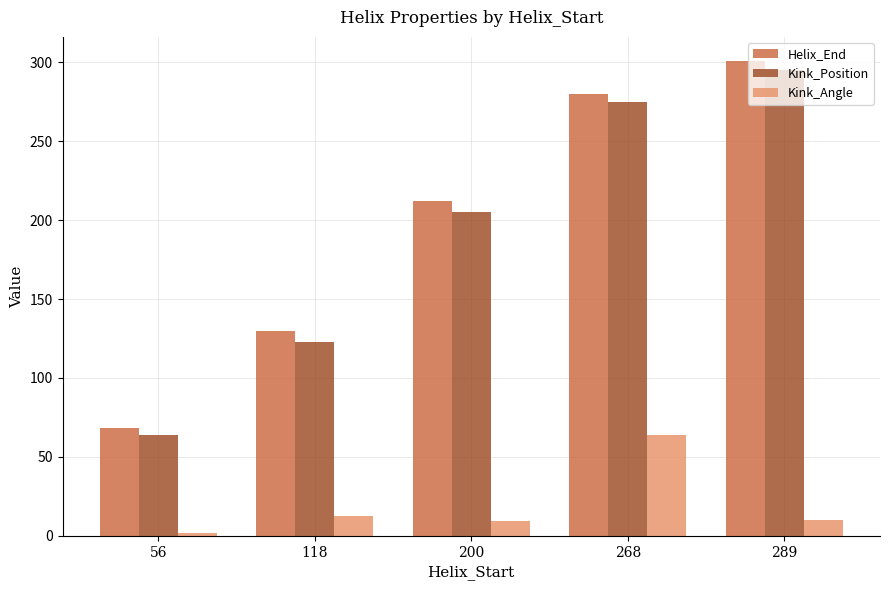

At which label is Helix_End closest to 184?

200